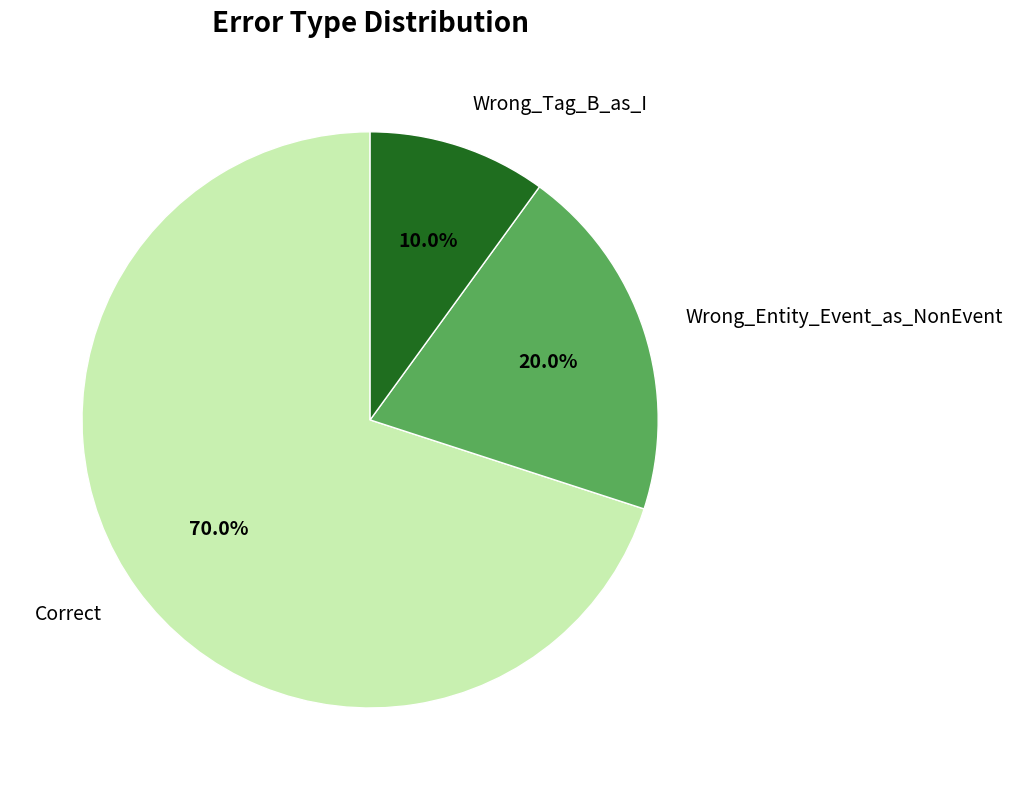

Between Correct and Wrong_Tag_B_as_I, which is larger?

Correct